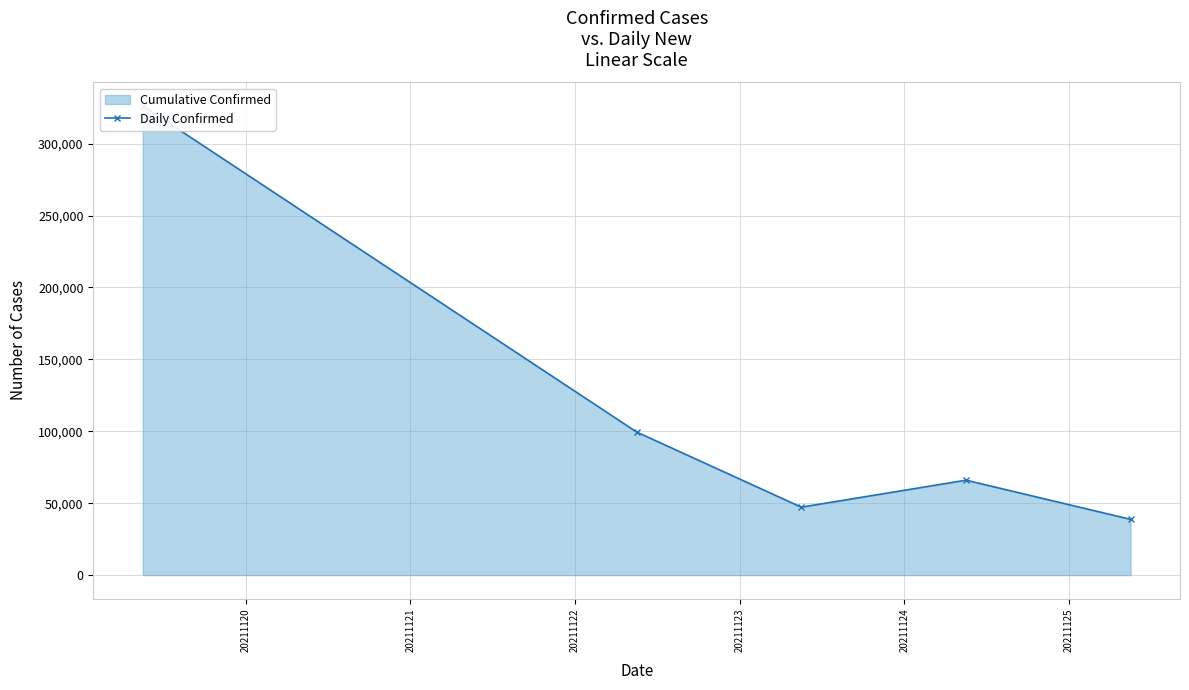

At which label is the value closest to 182586?

20211121